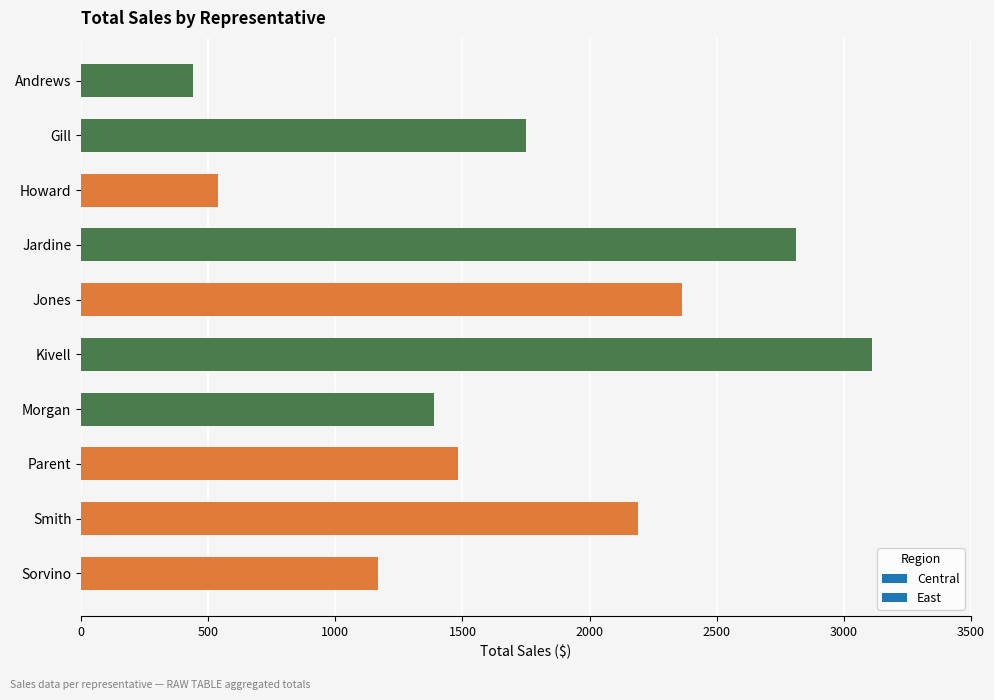

Does the chart contain stacked bars?

No